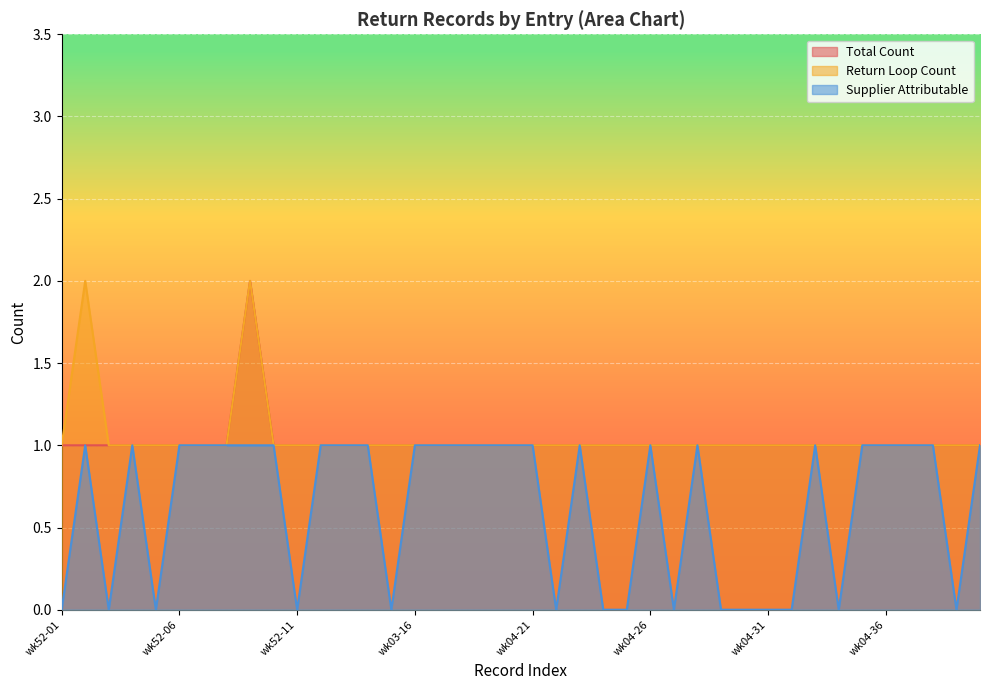

True or false: Return Loop Count has more than 2 interior local peaks.

False